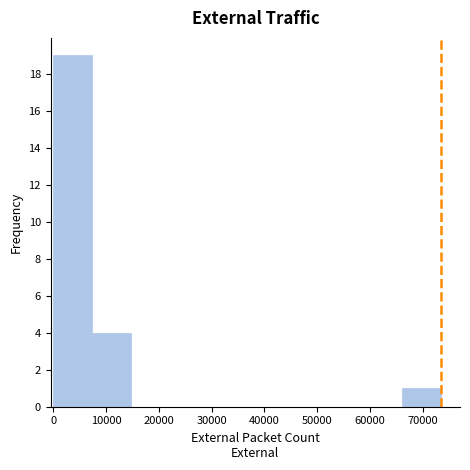

Reading left to right, list every bar in this chart as the range it spans on the x-axis followed by its height. Neither the bar edges nor the heights are printed on the chart, so give them approximately, as read against the axes.

0 to 7000: 19
7000 to 15000: 4
15000 to 22000: 0
22000 to 29000: 0
29000 to 37000: 0
37000 to 44000: 0
44000 to 51000: 0
51000 to 59000: 0
59000 to 66000: 0
66000 to 73000: 1